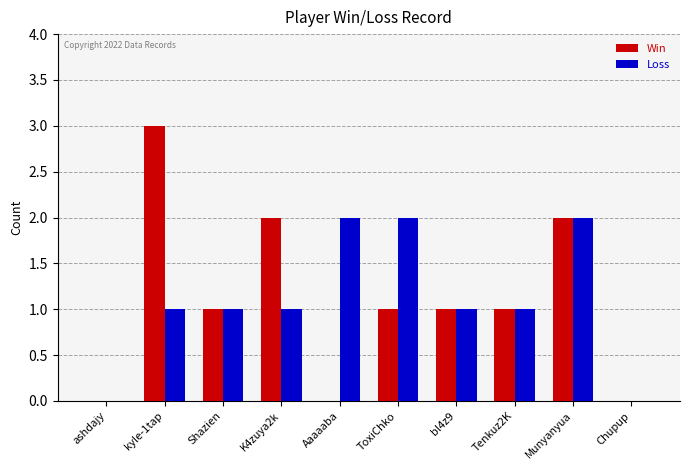

The value of Win at ashdajy is 0. True or false?

True